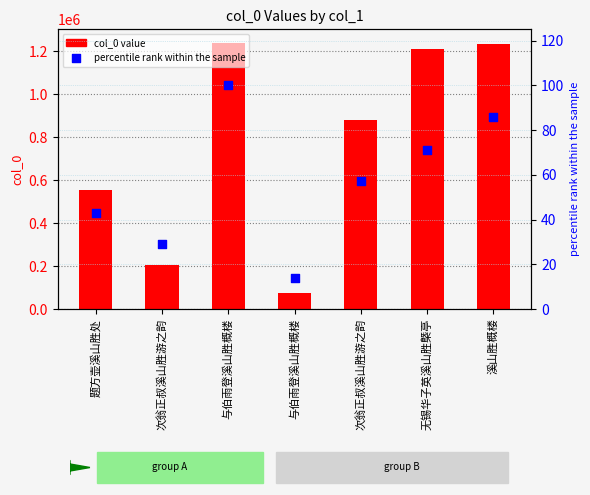

At how many categories does at least one series exceed 957996?

3